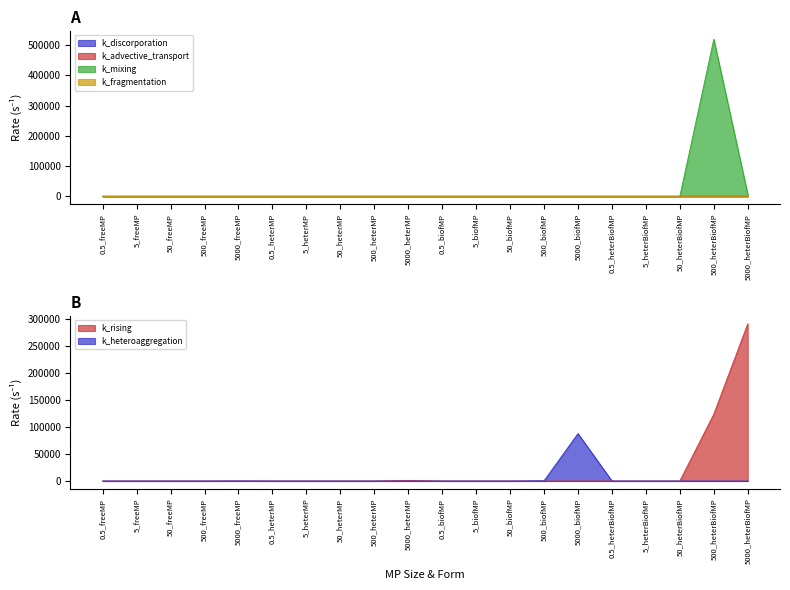

How many times do k_fragmentation and k_rising cross each other?

2